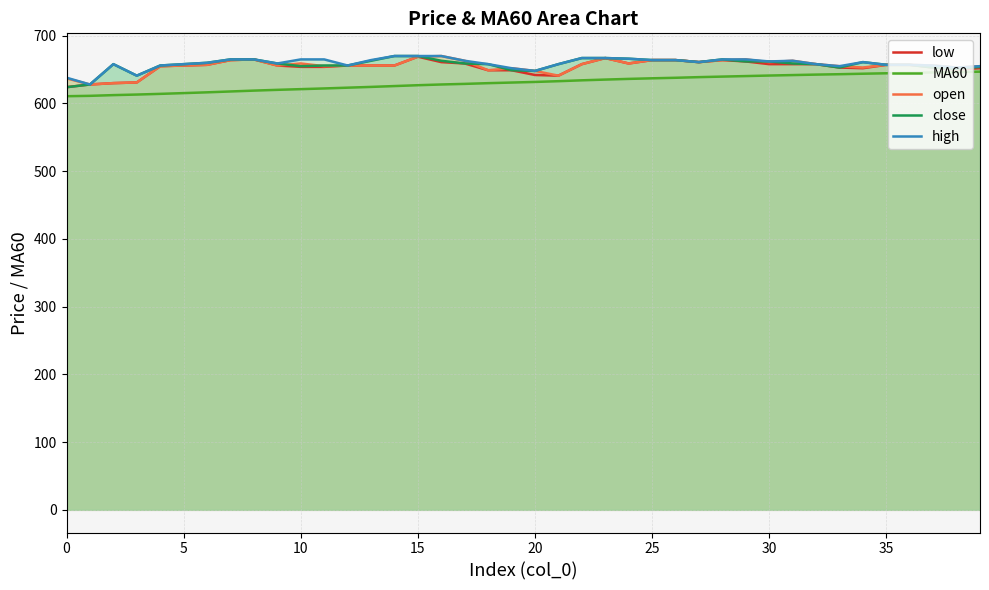

Is it true that close equals 1135.3 at 26?

False